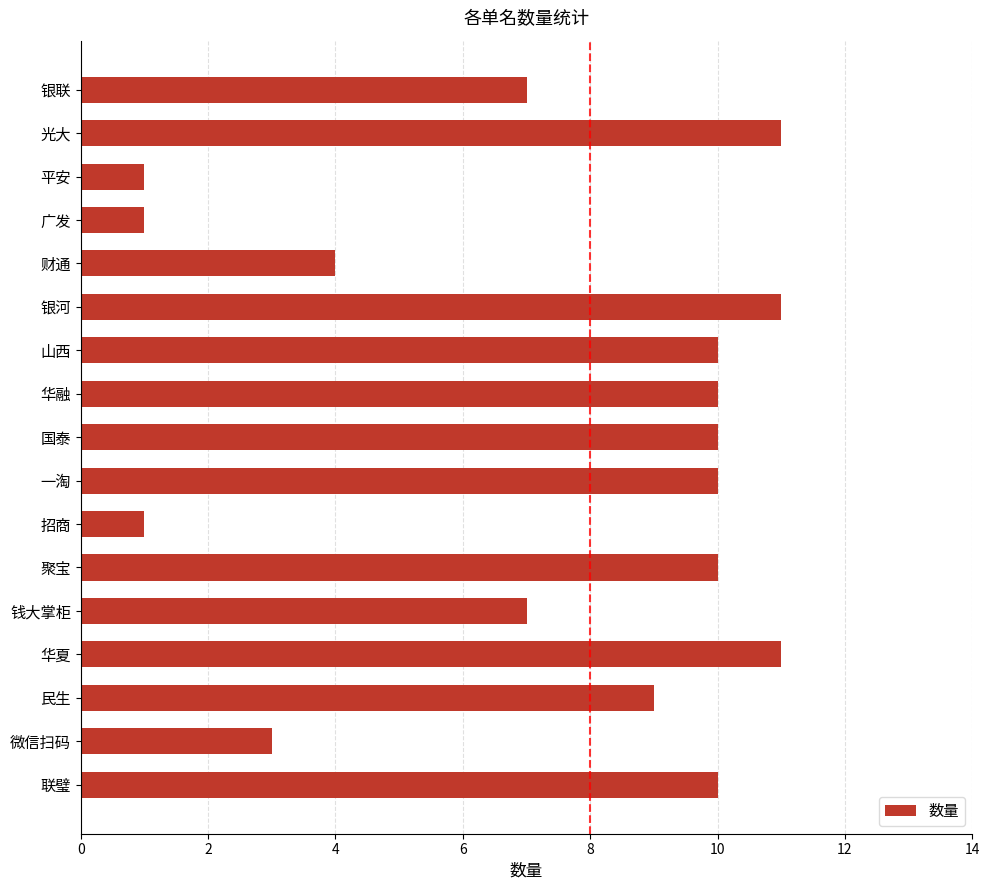

Which has a higher value, 微信扫码 or 平安?

微信扫码